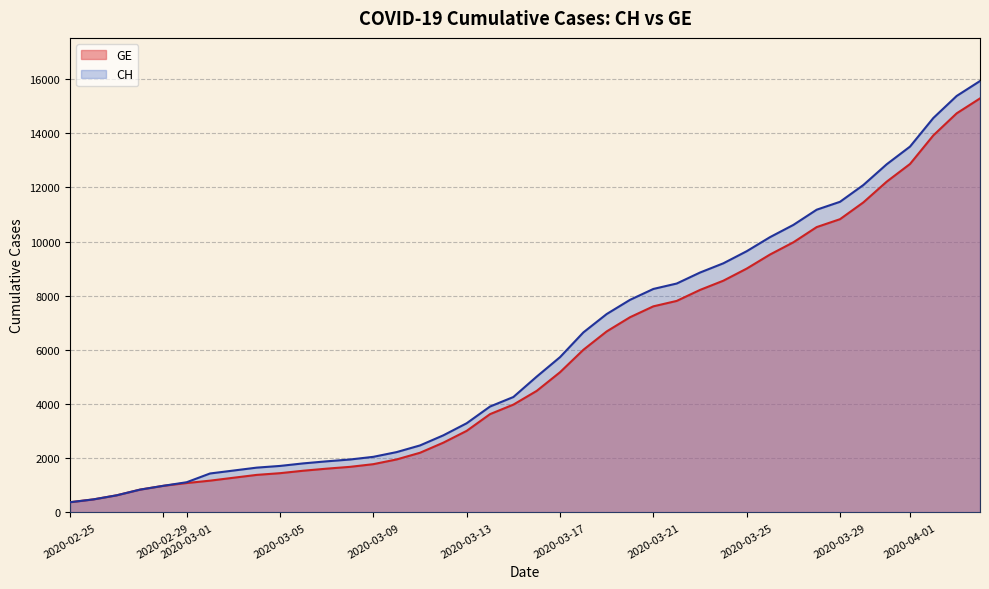

What is the maximum value for CH?

15926